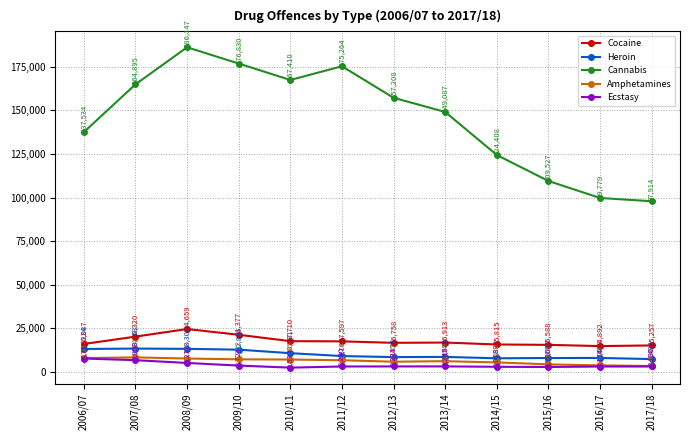

At which category does Cannabis reach its first local valley?

2010/11